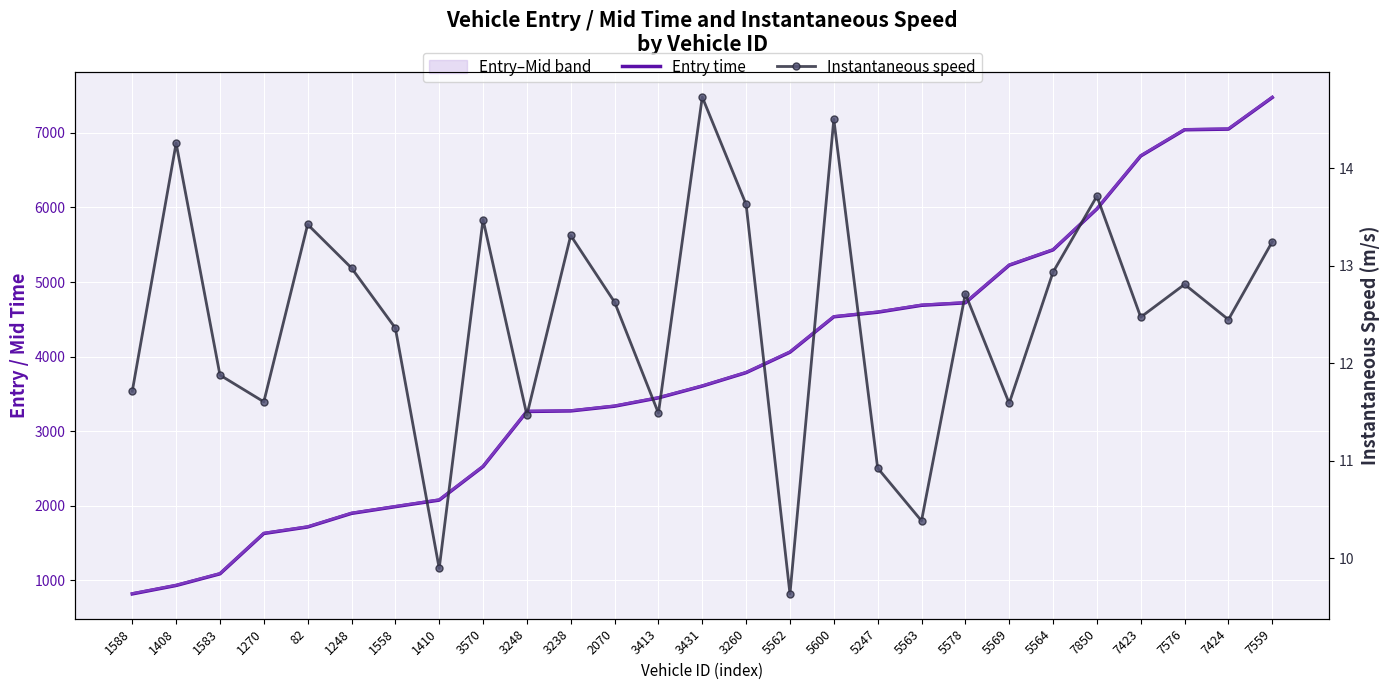

What is the difference between the maximum and minimum values in the instspeed series?

5.1